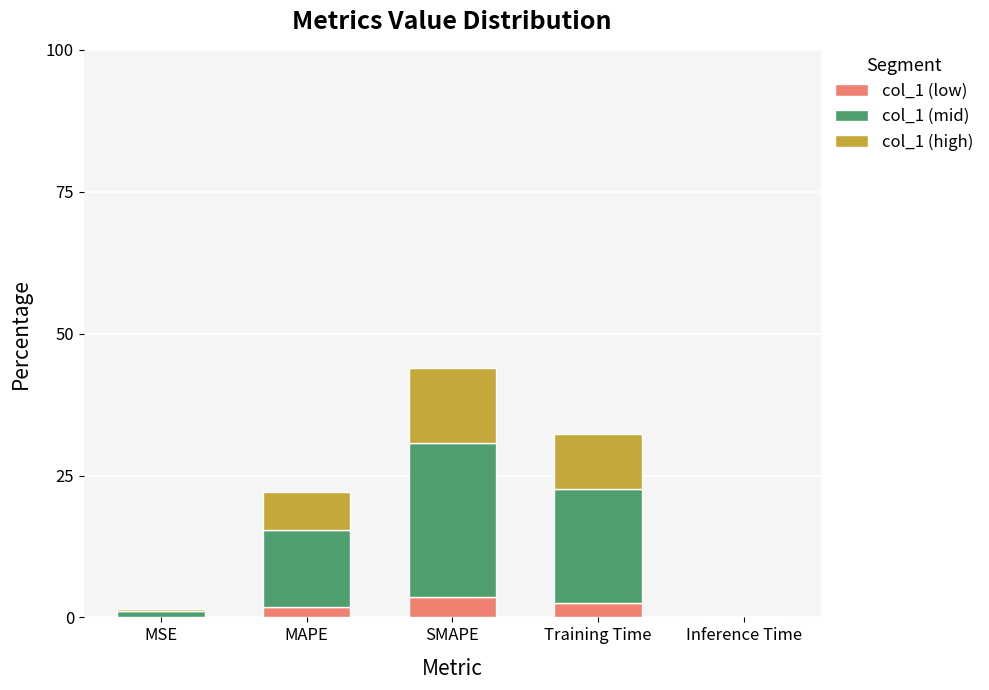

What are all the series names shown in the legend?

col_1 (low), col_1 (mid), col_1 (high)